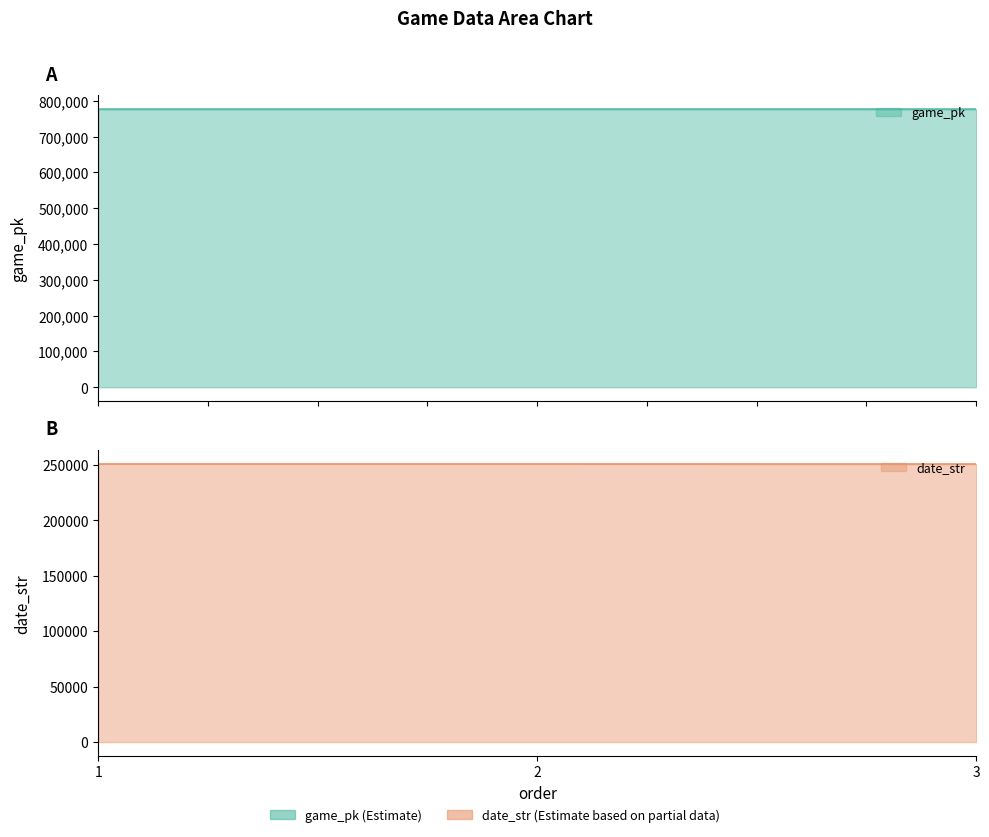

How many categories are shown in the chart?

3